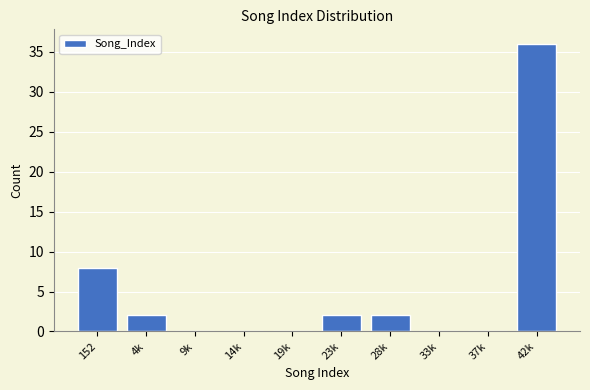

Reading left to right, what are all the values shown in this chart?

152=8	4k=2	9k=0	14k=0	19k=0	23k=2	28k=2	33k=0	37k=0	42k=36